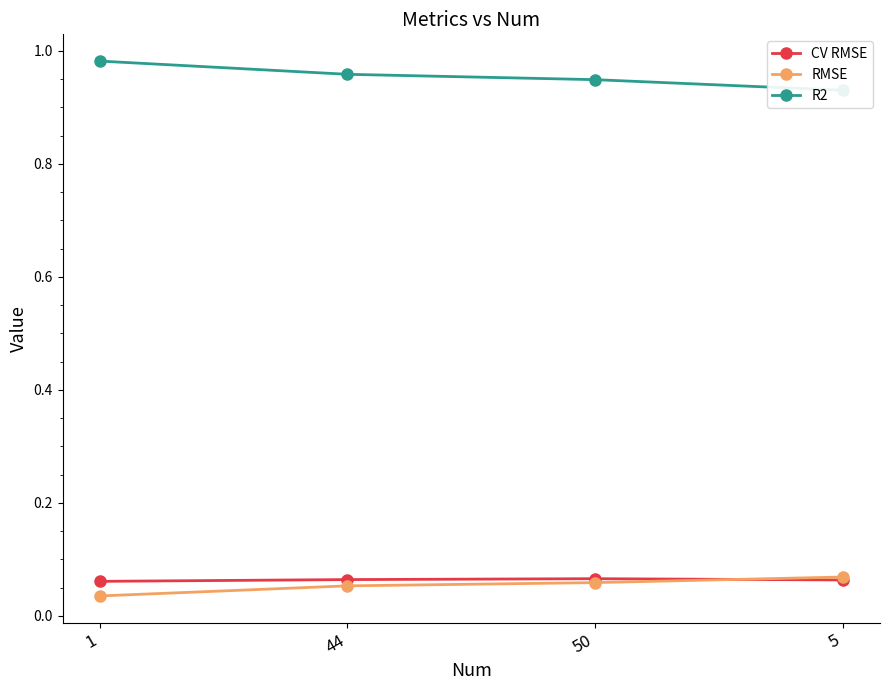

The CV RMSE series shows 0.1 at 50. True or false?

True